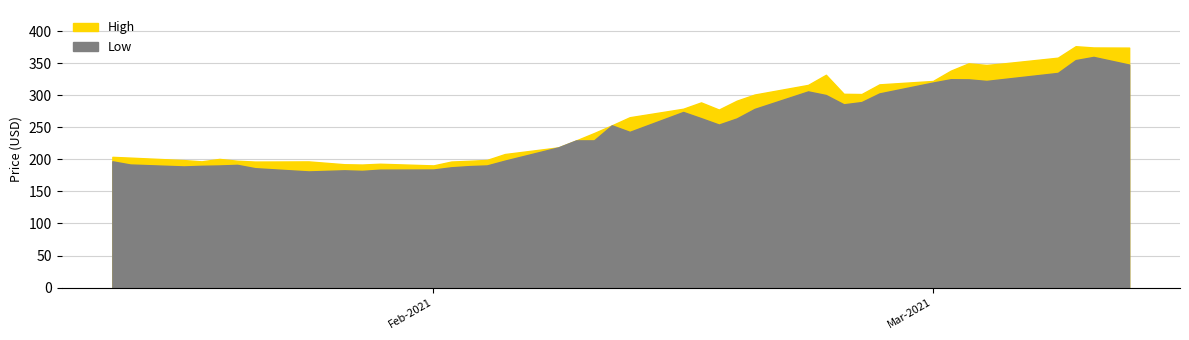

Rank the series by their average value, from lowest to highest.

Low, High